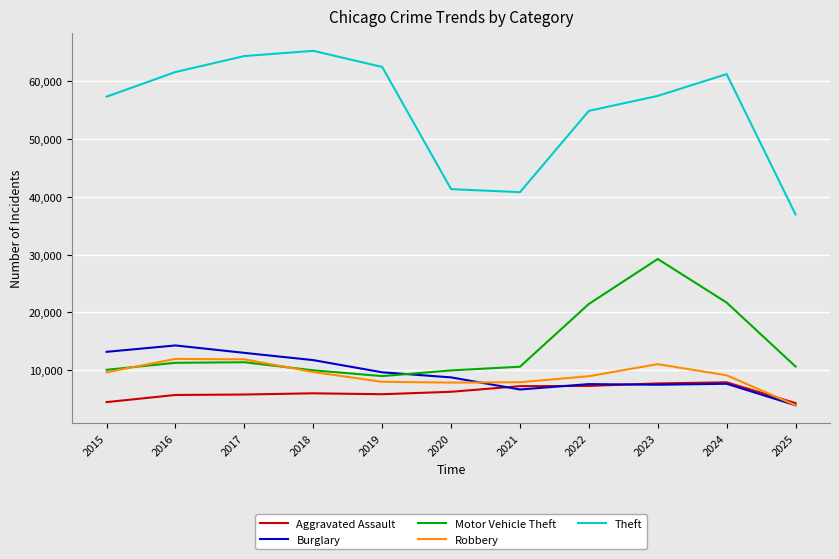

What is the spread (max minus min) of values at 2022?

47618